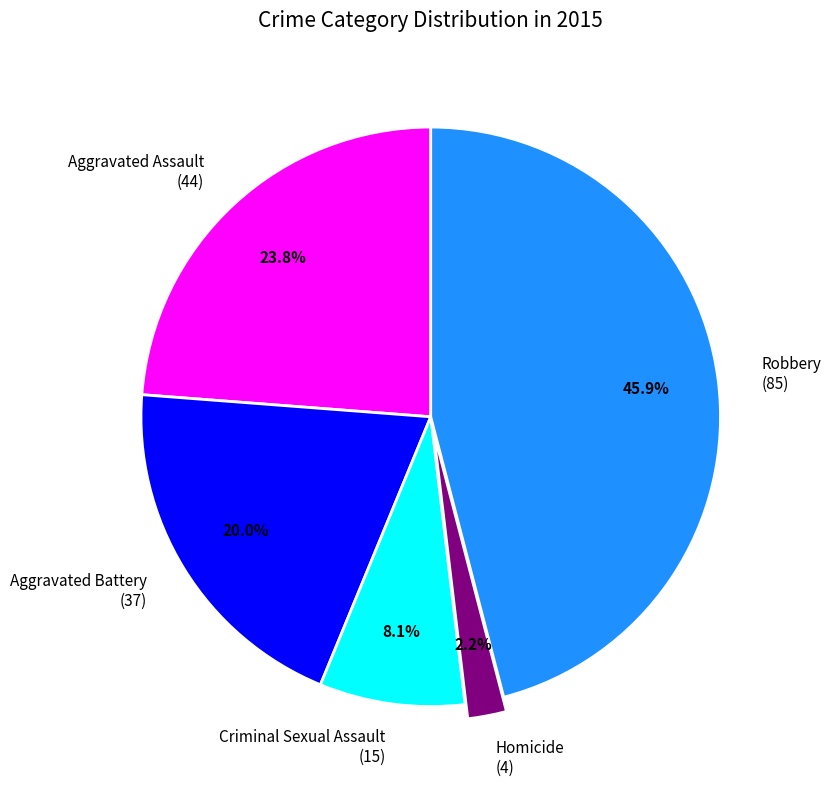

To the nearest percent, what is the combined percentage of Aggravated Battery and Aggravated Assault?

44%